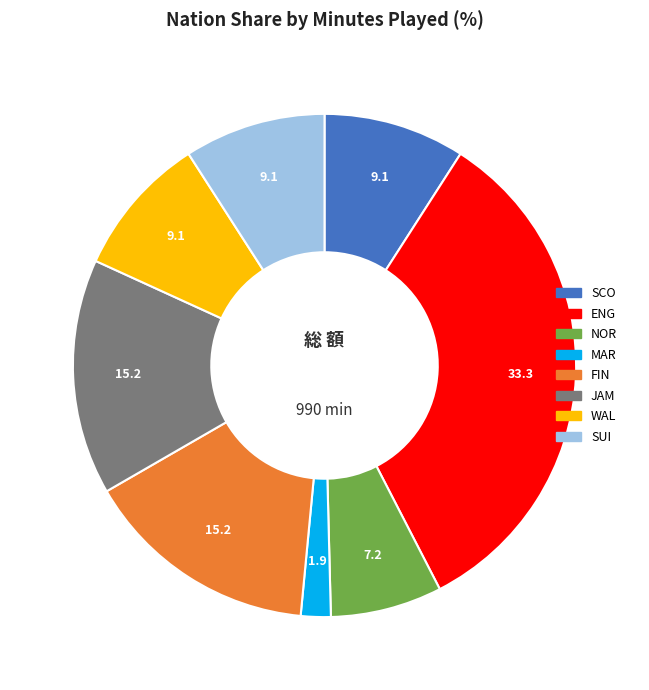

Is it true that ENG is 39% of the pie?

False